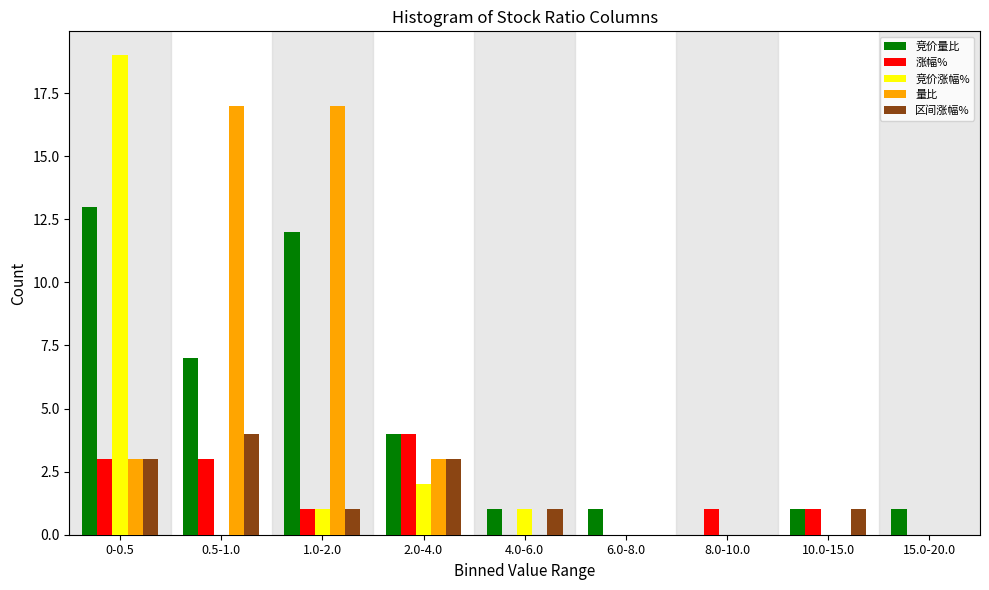

What is the maximum value shown in the chart?

19